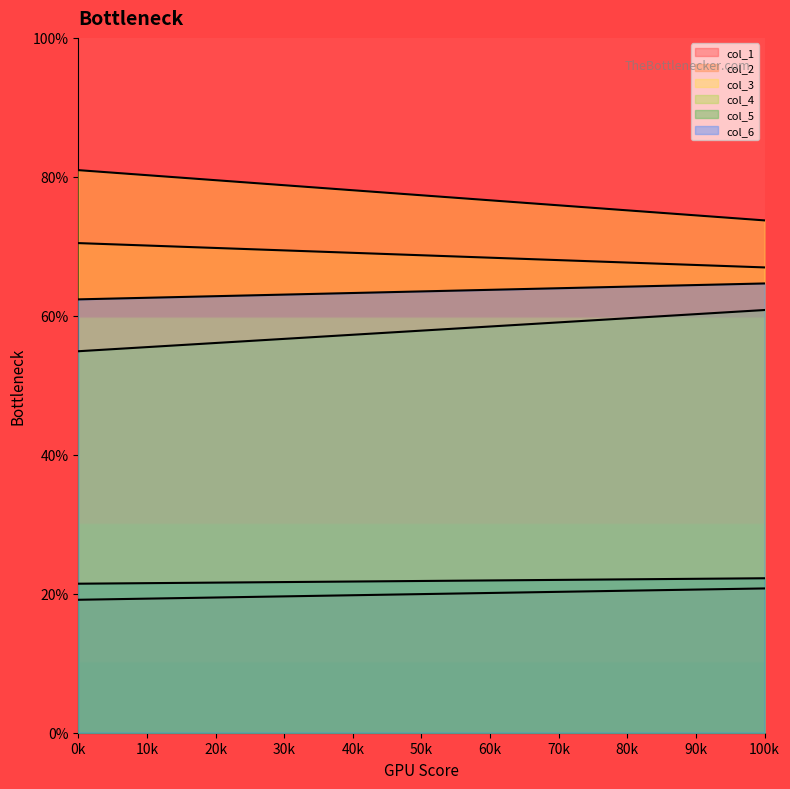

Does the chart have visible grid lines?

No